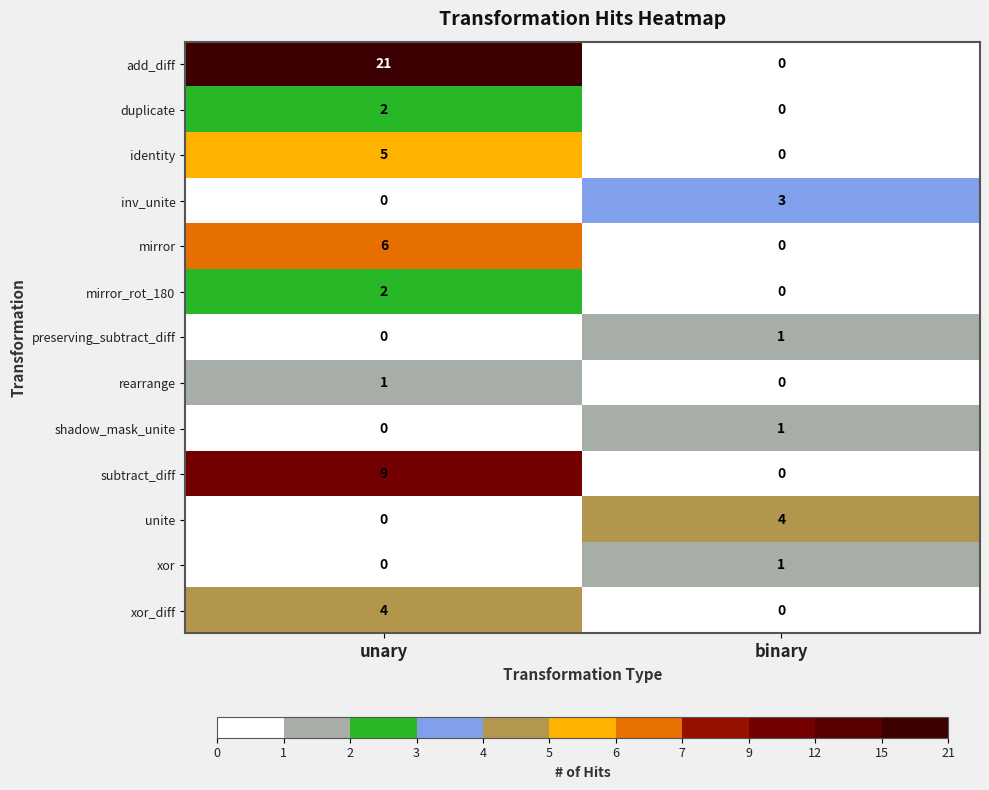

Reading left to right, extract all data points from this chart.

add_diff: 21	0
duplicate: 2	0
identity: 5	0
inv_unite: 0	3
mirror: 6	0
mirror_rot_180: 2	0
preserving_subtract_diff: 0	1
rearrange: 1	0
shadow_mask_unite: 0	1
subtract_diff: 9	0
unite: 0	4
xor: 0	1
xor_diff: 4	0